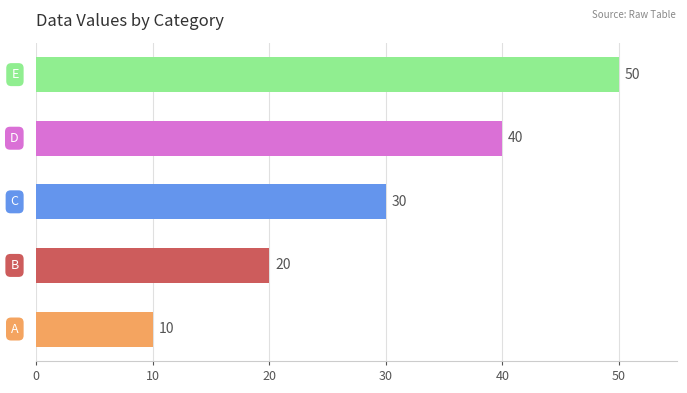

What is the difference between the maximum and minimum values?

40